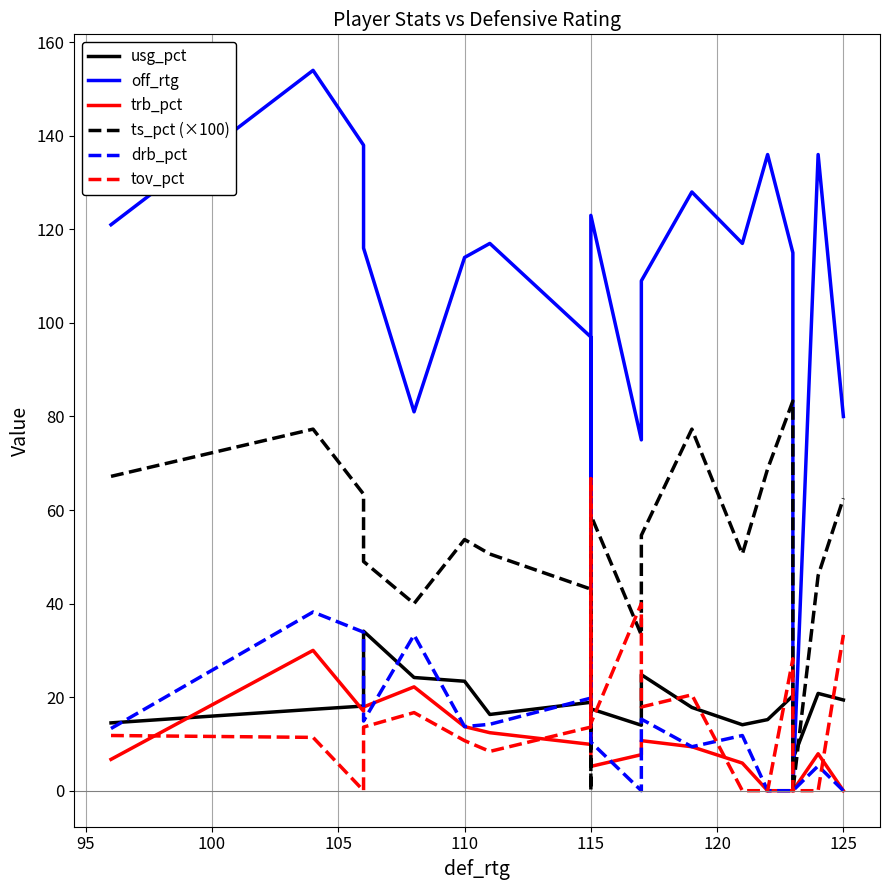

What position from the left is 110?

5